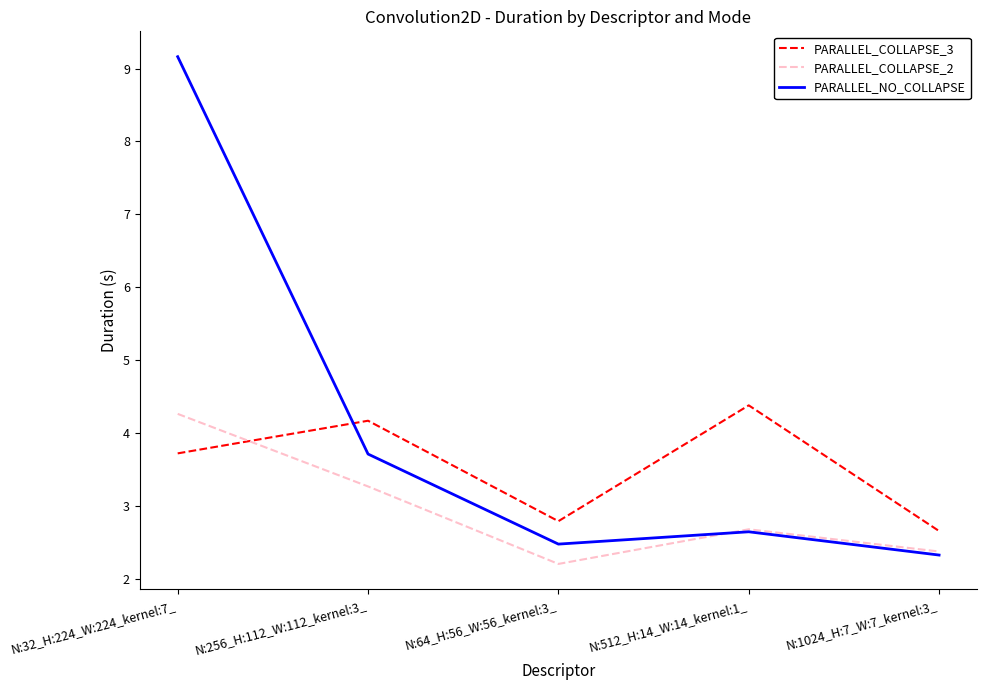

What is the difference between the maximum and minimum values in the PARALLEL_NO_COLLAPSE series?

6.8